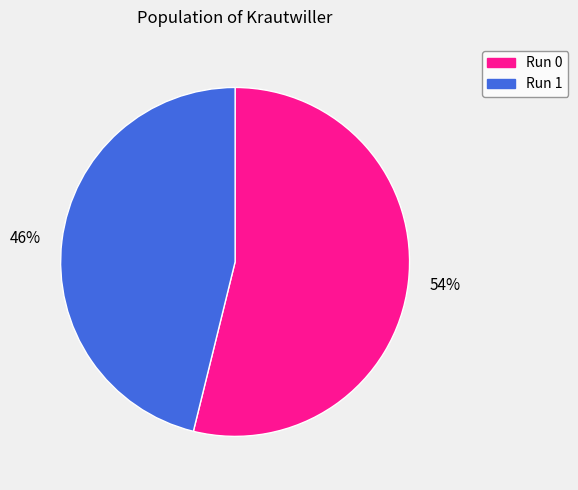

What percentage is the 54% slice, to the nearest percent?

54%